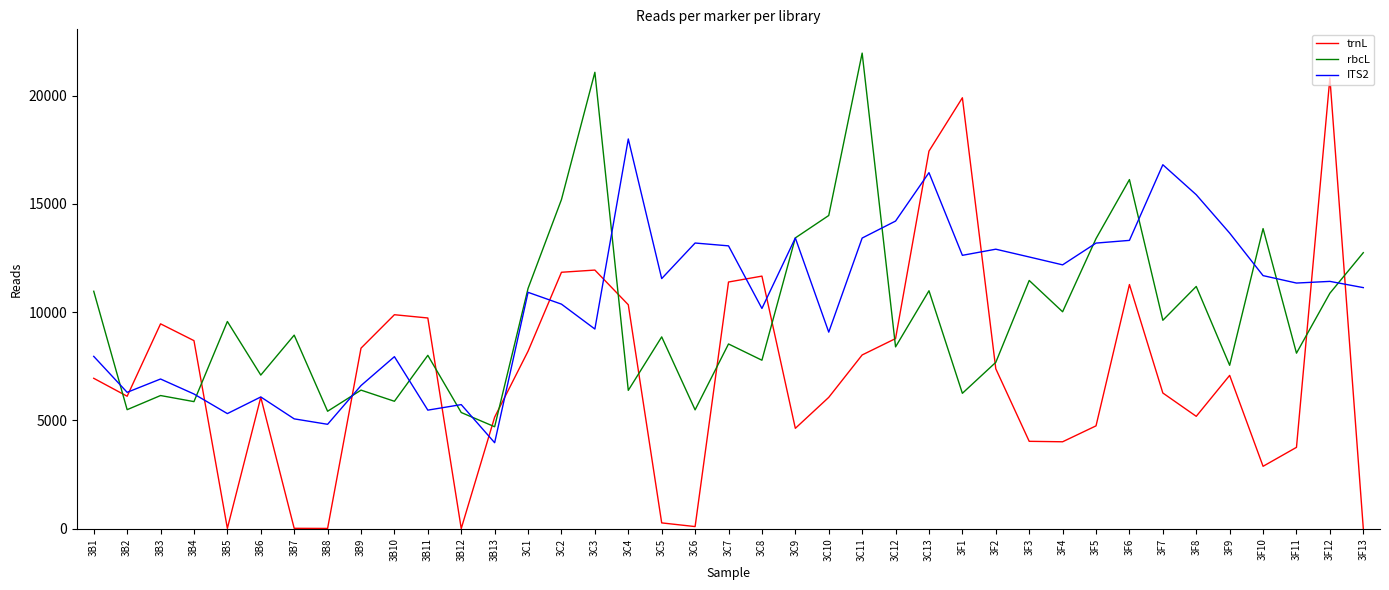

What position from the left is 3C3?

16